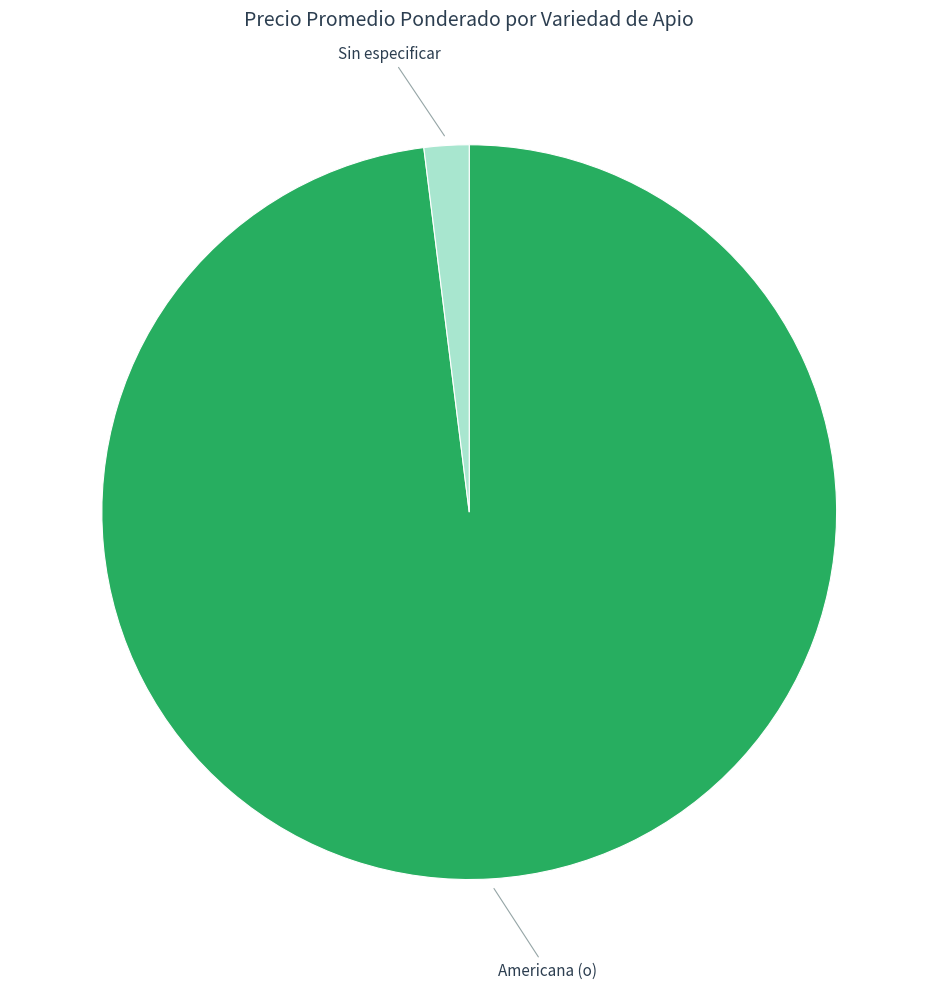

Does any single category account for the majority?

Yes